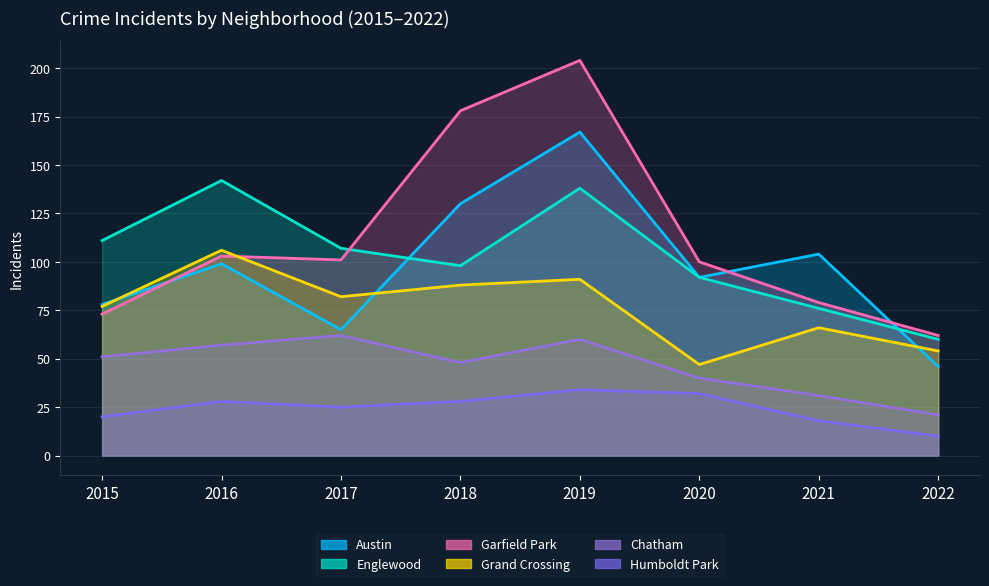

What are all the series names shown in the legend?

Austin, Englewood, Garfield Park, Grand Crossing, Chatham, Humboldt Park